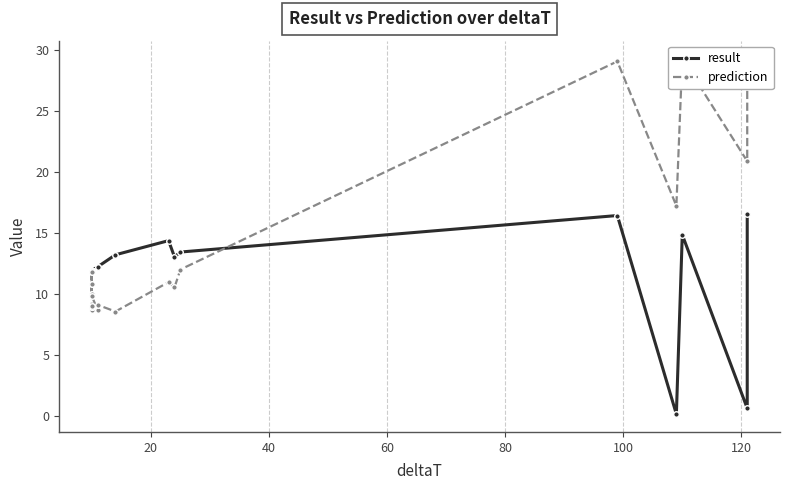

Reading left to right, extract all data points from this chart.

result: 11.9	11.9	11.9	11.9	11.9	11.9	11.9	11.9	11.9	11.9	11.9	12.2	12.2	13.2	14.4	13.1	13.5	16.4	0.1	14.9	0.6	16.5
prediction: 8.7	9.0	8.9	9.0	10.9	10.0	11.8	10.9	10.0	11.8	9.8	8.7	9.1	8.6	11.0	10.5	12.0	29.1	17.2	29.3	20.9	29.1